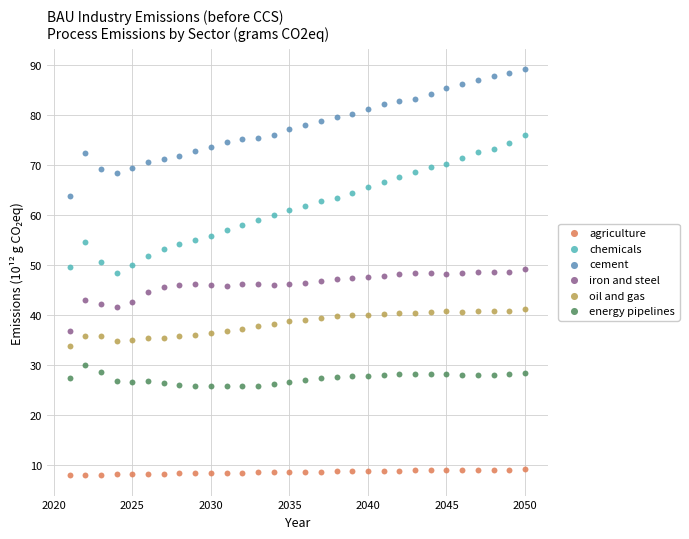

Across all data points, what is the range of Y values (max minus min)?

81.2